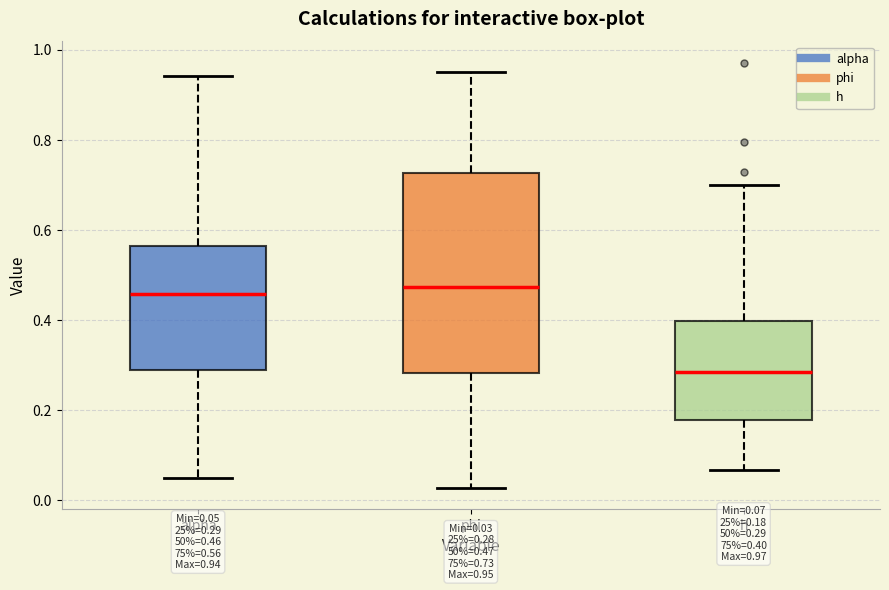

Which box is the tallest, from its lower edge to its upper edge?

phi